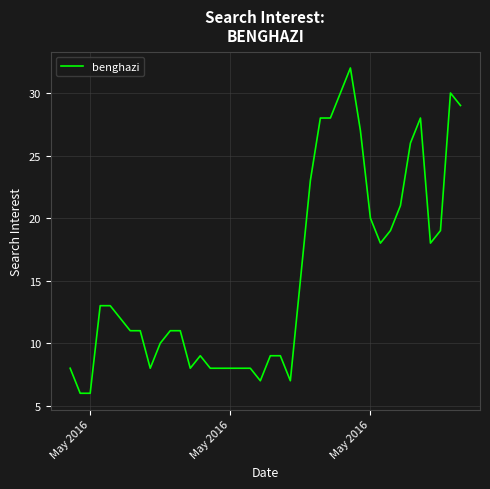

What is the minimum value shown in the chart?

6